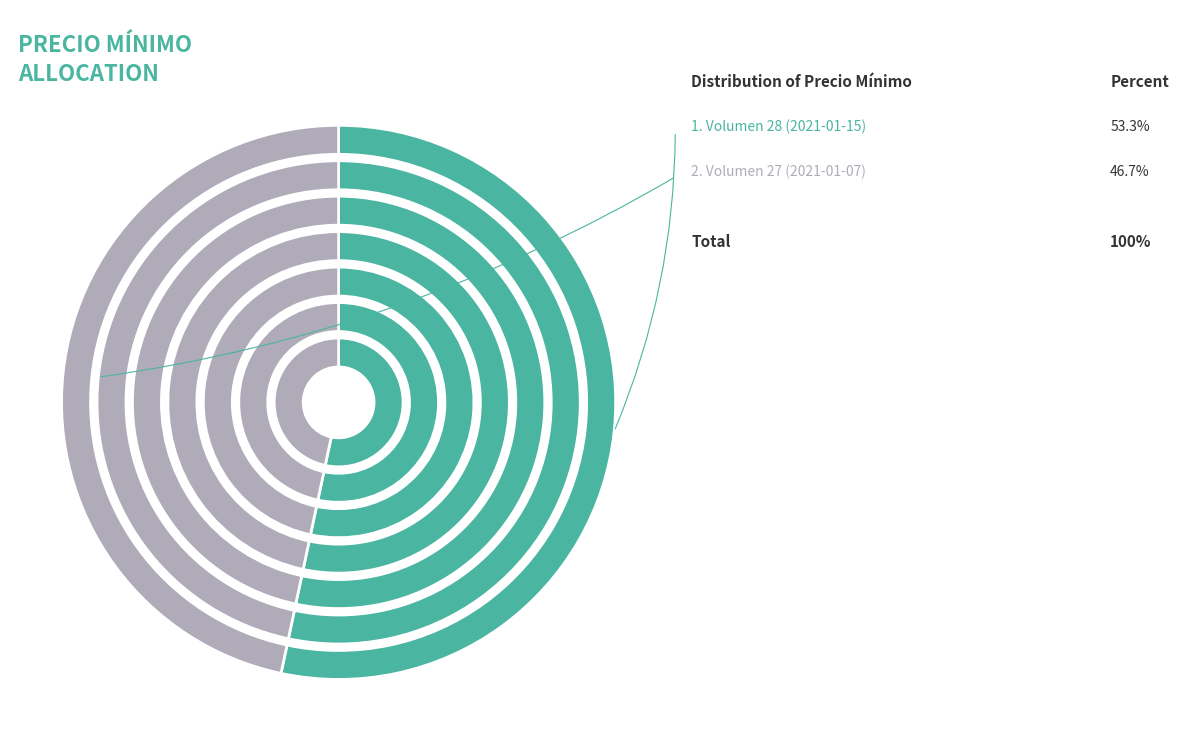

Is Volumen 27 (2021-01-07) the majority of the pie?

No